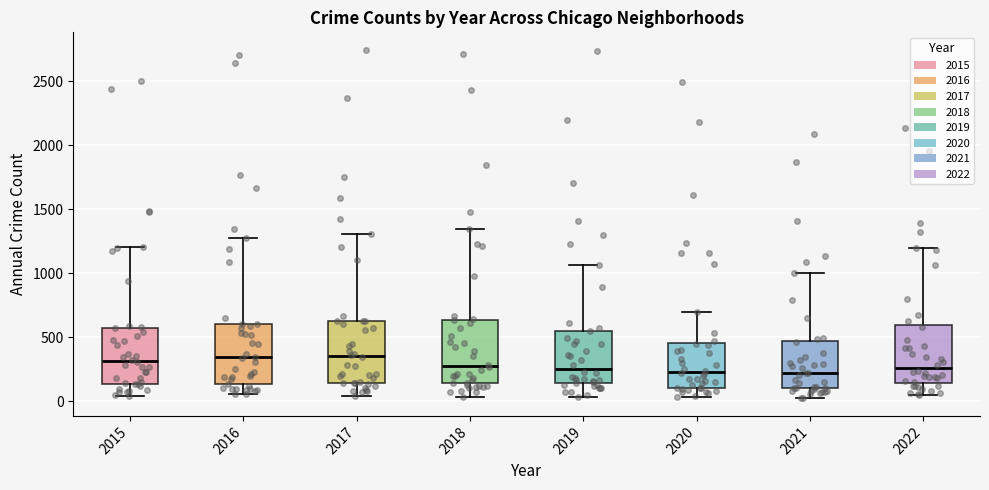

Reading left to right, read every box against the y-axis: the position of its median line, the range the box covers, and the ends of its whiskers. The values are not printed on the chart, so give them approximately, as read against the axis.

2015: median 300, box 150 to 550, whiskers 50 to 1200
2016: median 350, box 150 to 600, whiskers 50 to 1300
2017: median 350, box 150 to 650, whiskers 50 to 1300
2018: median 250, box 150 to 650, whiskers 50 to 1350
2019: median 250, box 150 to 550, whiskers 50 to 1050
2020: median 250, box 100 to 450, whiskers 50 to 700
2021: median 200, box 100 to 450, whiskers 0 to 1000
2022: median 250, box 150 to 600, whiskers 50 to 1200